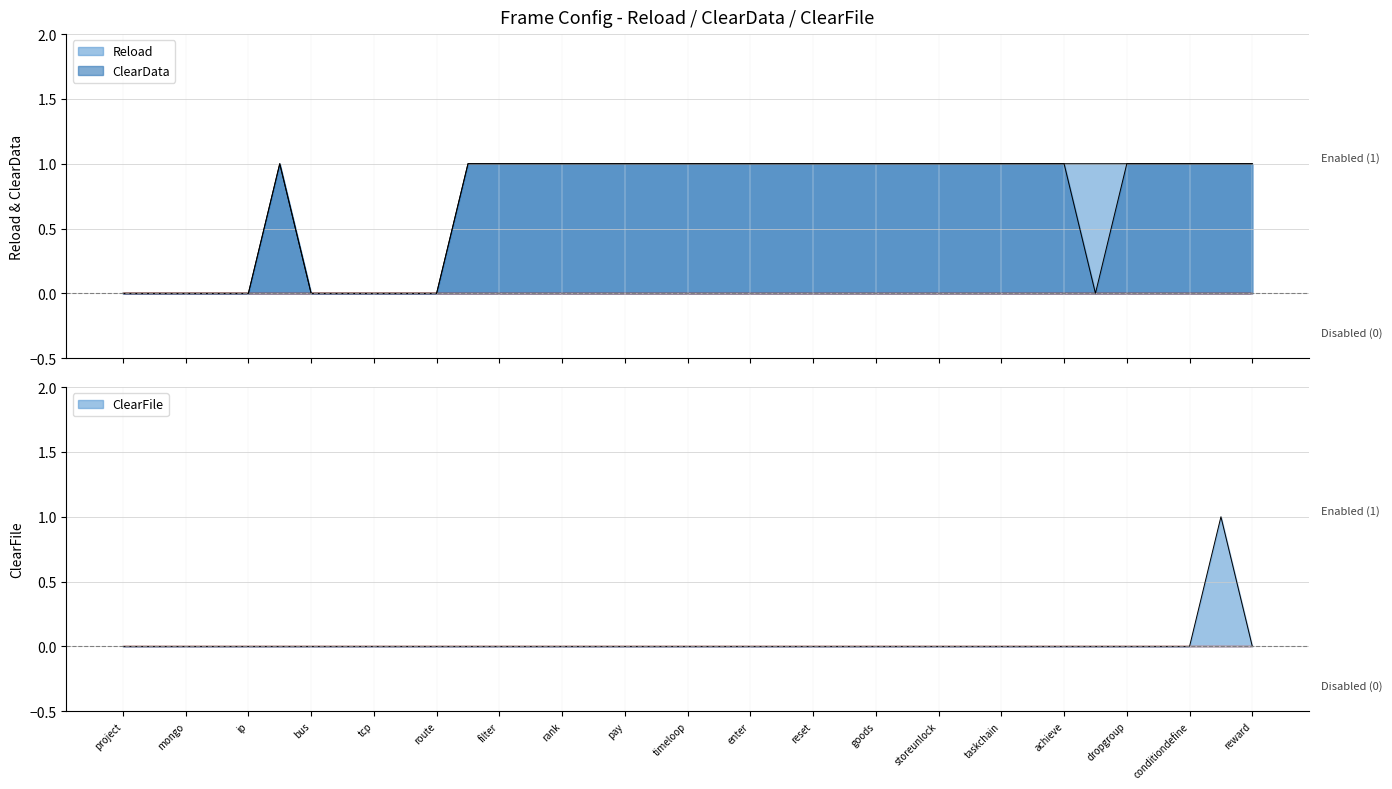

Which label corresponds to the smallest value in the chart?

project